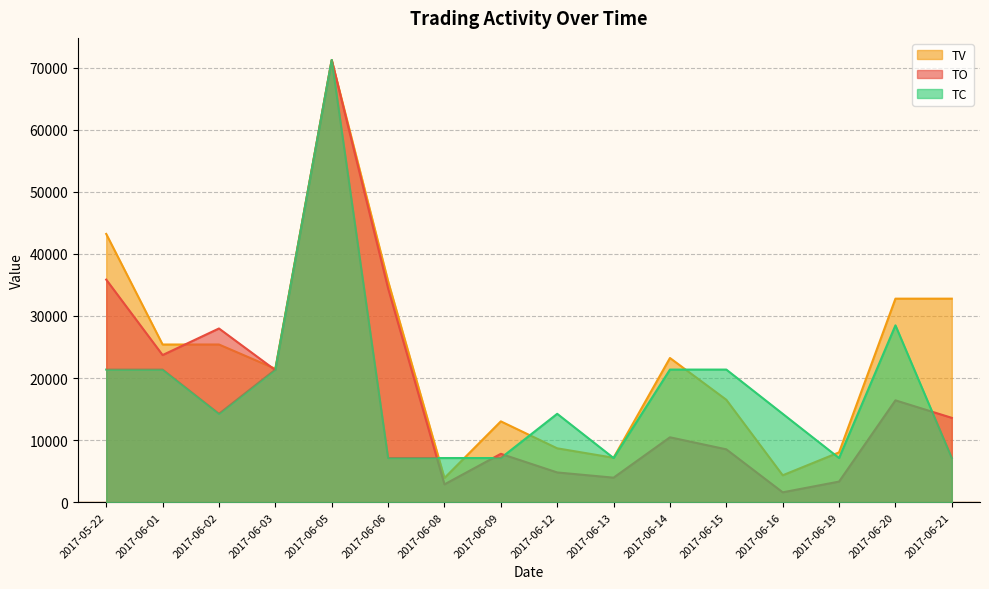

Which series has the largest total across all categories?

TV